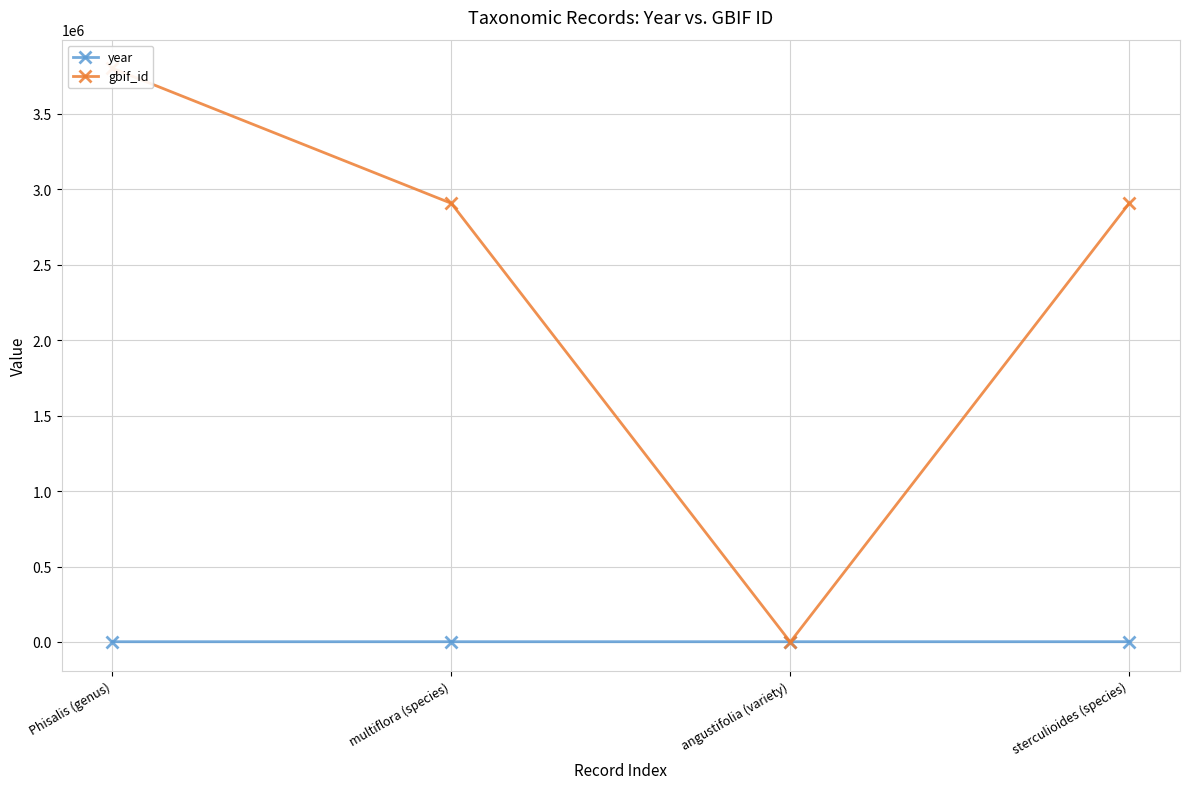

What is the maximum value for year?

1931